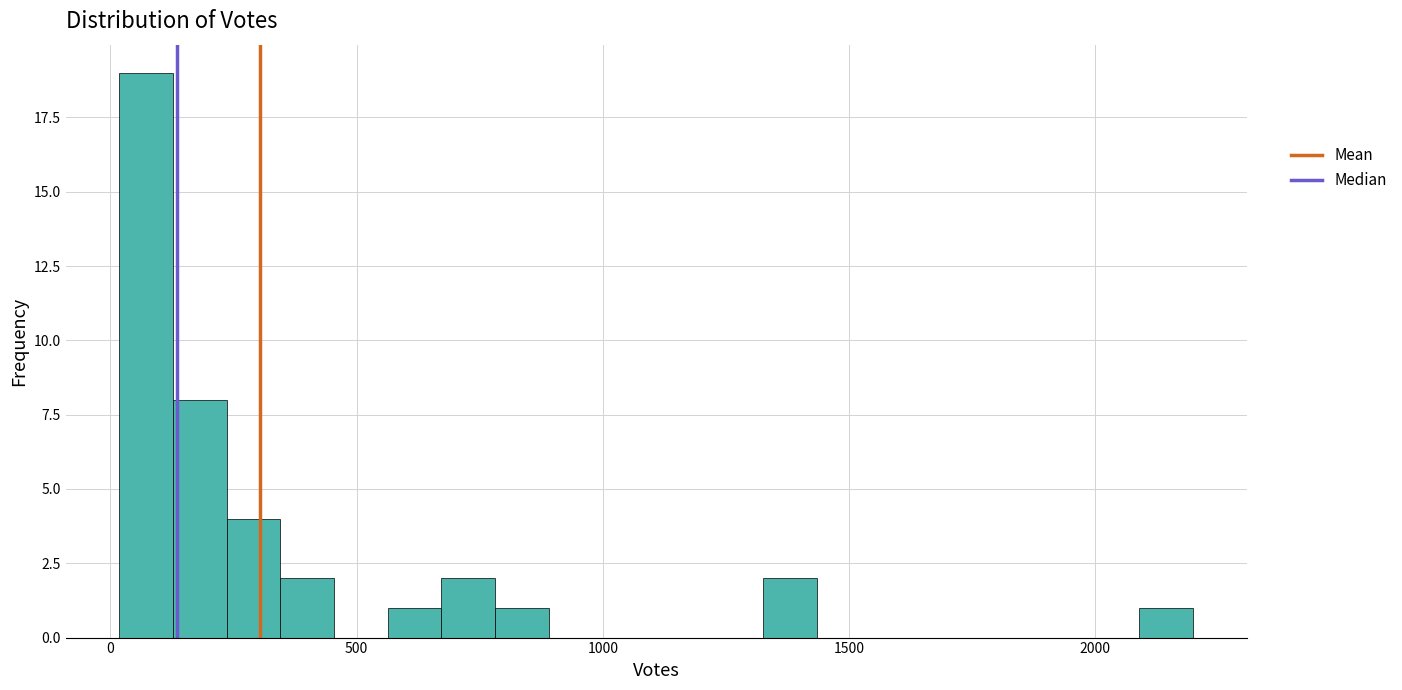

Read against the x-axis, roughly where is the centre of the tallest bar?

50